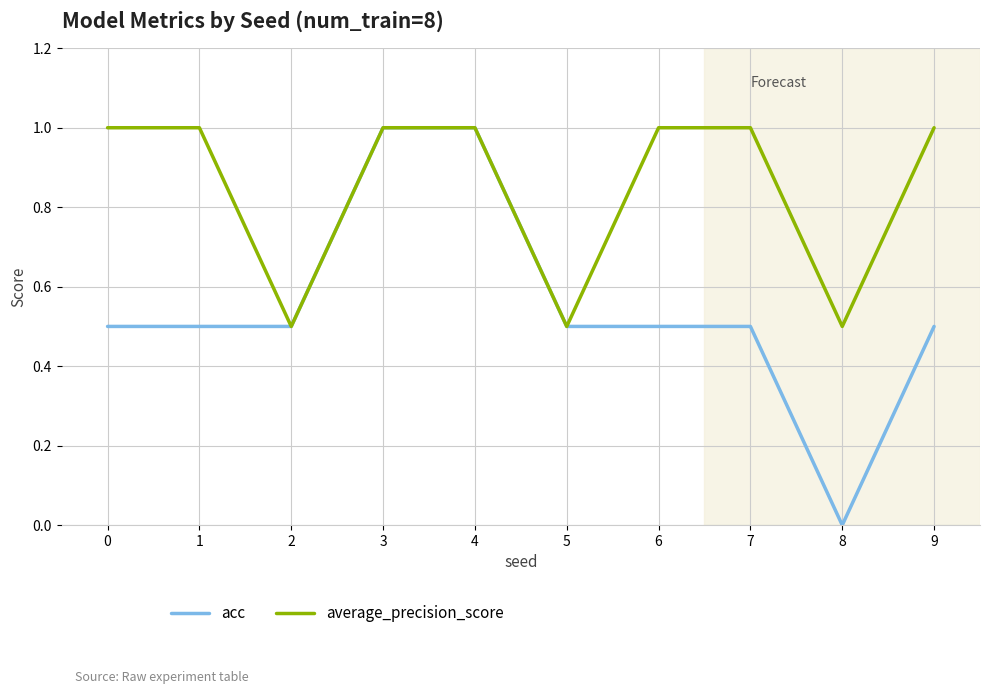

How many lines are shown in the chart?

2